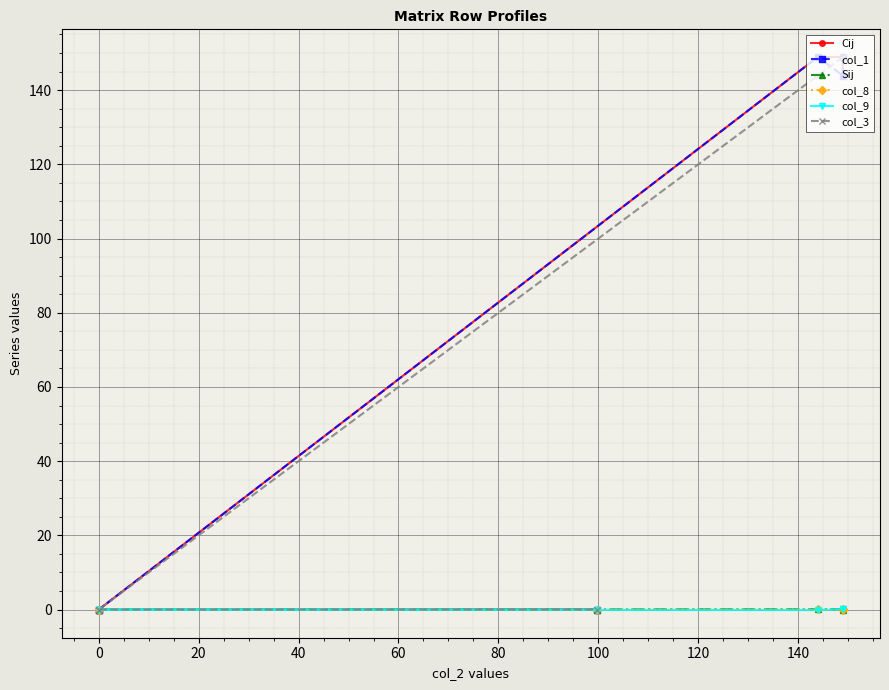

True or false: col_8 and col_1 cross at least once.

False